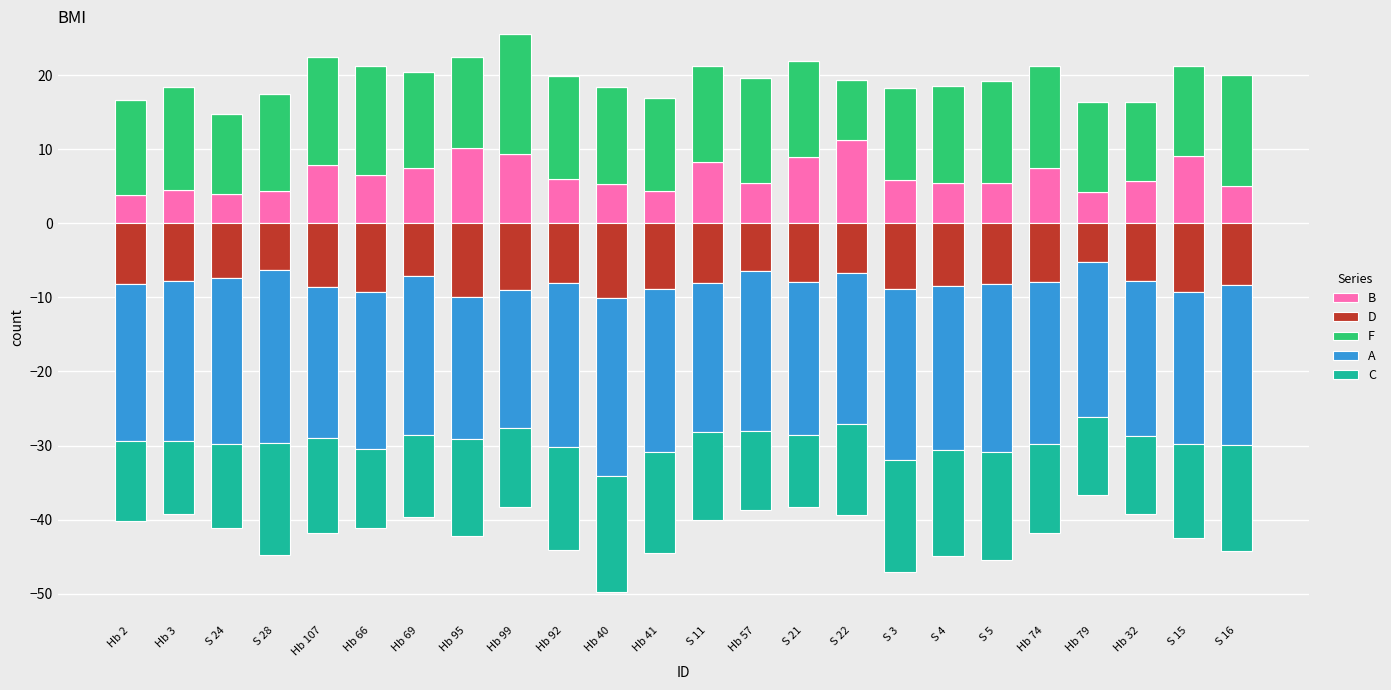

Which label corresponds to the smallest value in the chart?

Hb 2